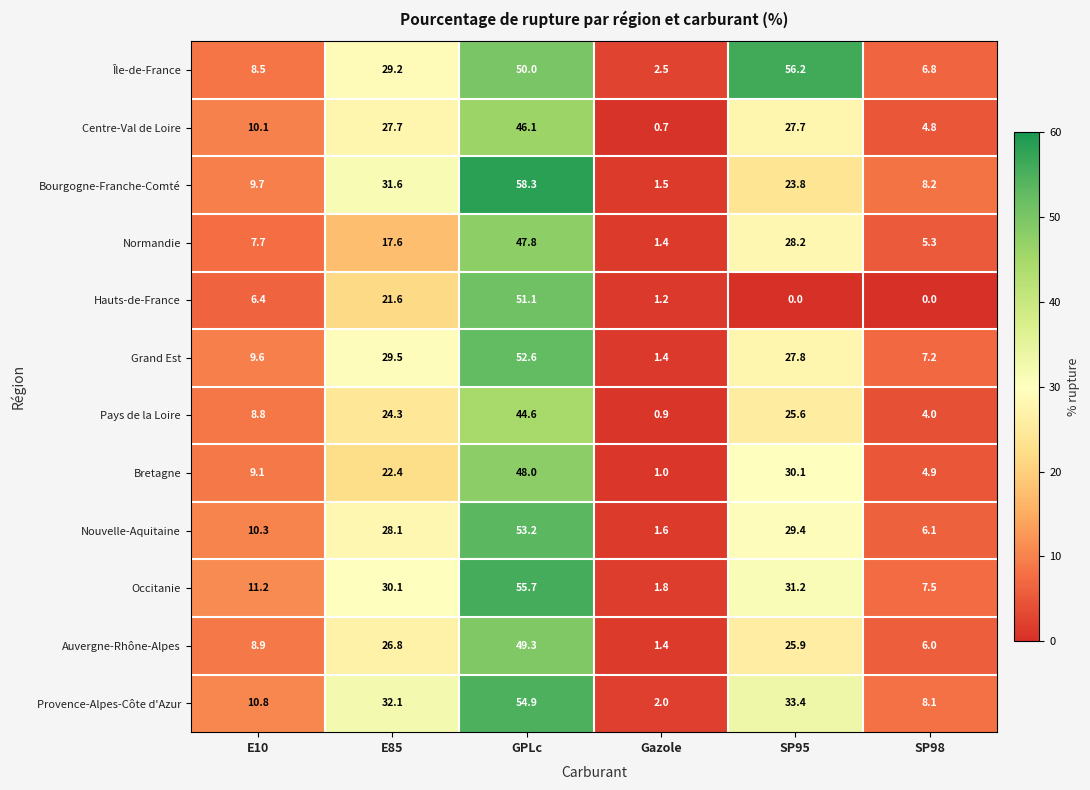

At which label does Bretagne reach its minimum?

Gazole